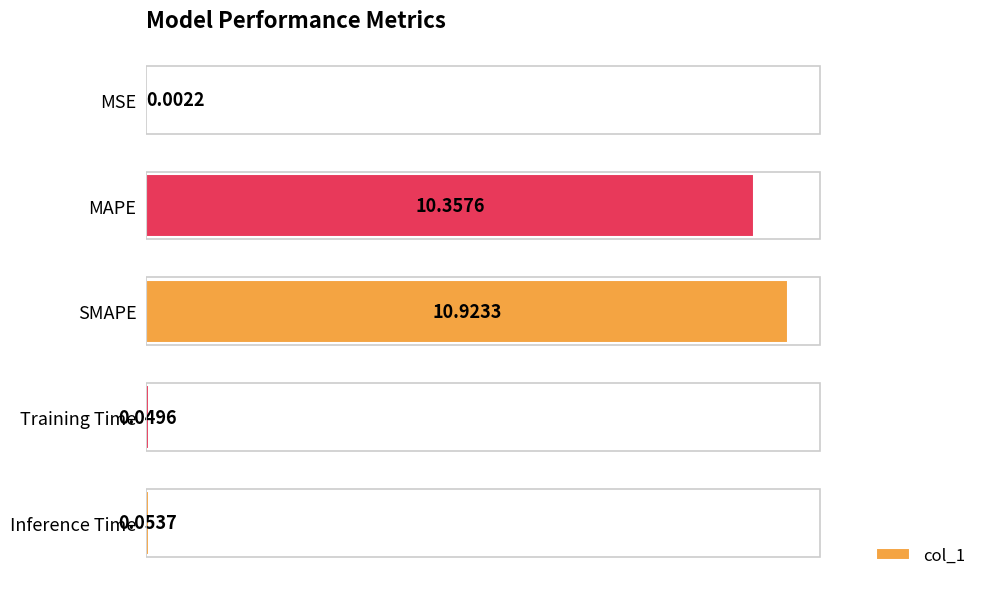

Are the bars grouped side by side (vs. stacked)?

No